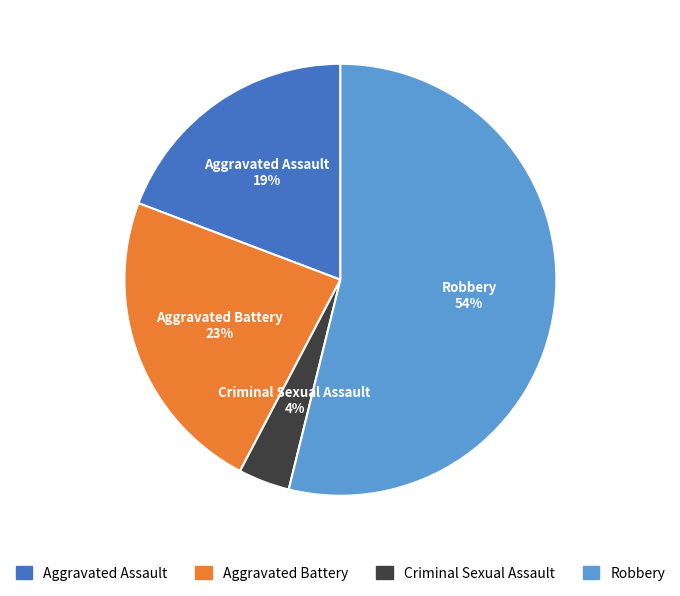

To the nearest percent, what is the difference between the largest and smallest slice percentages?

50%